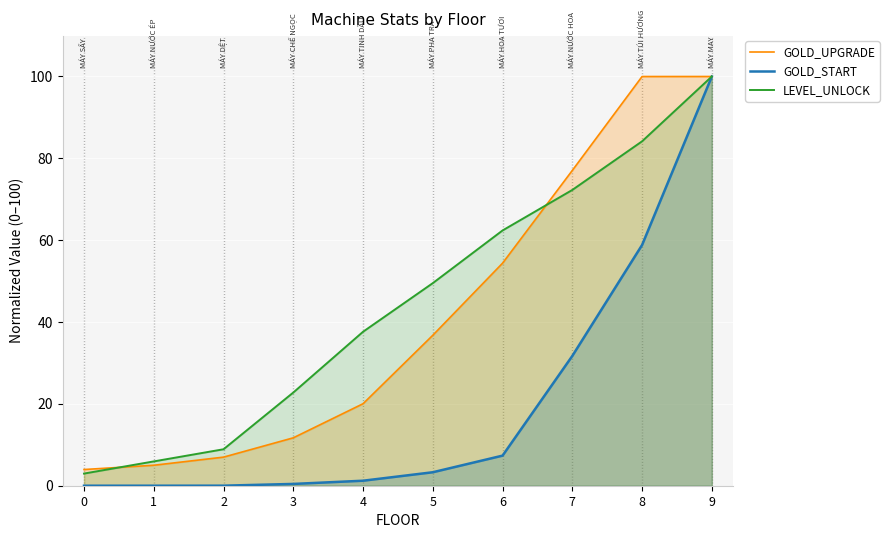

Reading right to left, extract all data points from this chart.

GOLD_UPGRADE: 9=100.0	8=100.0	7=77.0	6=54.4	5=36.8	4=20.0	3=11.7	2=7.0	1=5.0	0=4.0
GOLD_START: 9=100.0	8=58.8	7=31.7	6=7.4	5=3.3	4=1.2	3=0.4	2=0.0	1=0.0	0=0.0
LEVEL_UNLOCK: 9=100.0	8=84.2	7=72.3	6=62.4	5=49.5	4=37.6	3=22.8	2=8.9	1=5.9	0=3.0